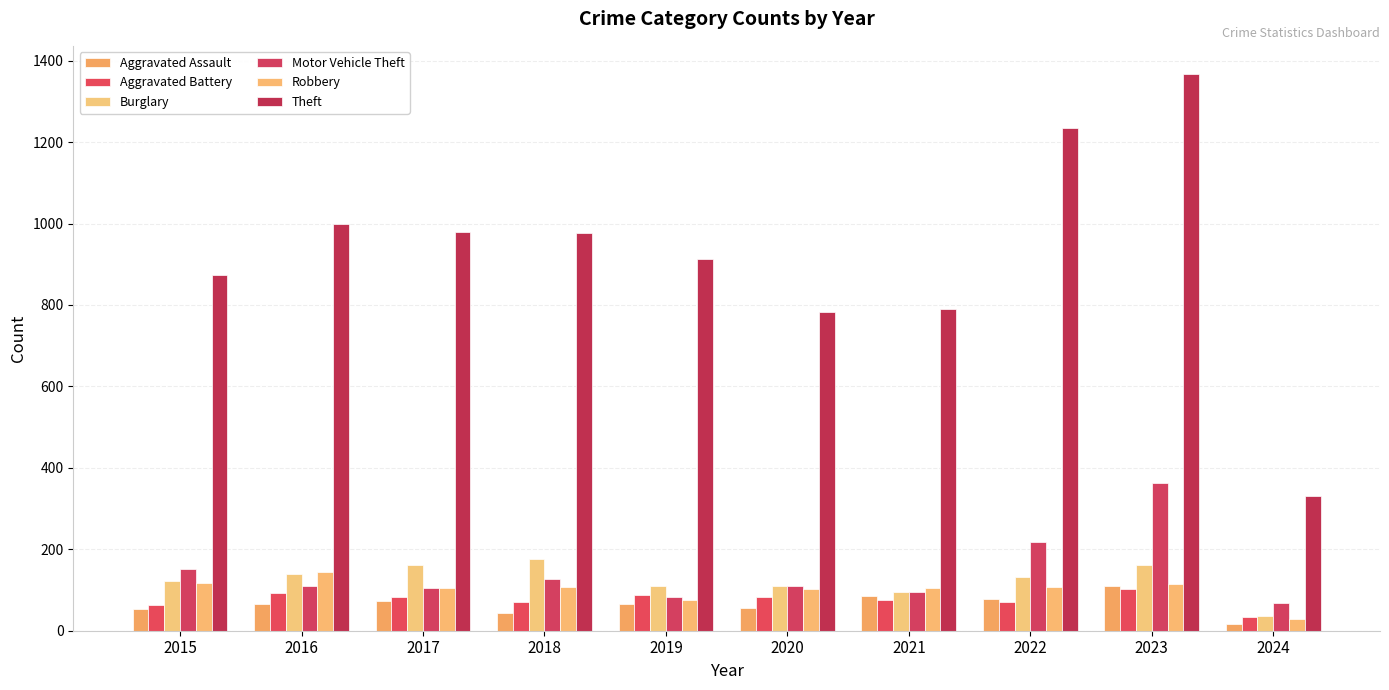

What is the value of the Theft bar at the 4th from the left?

977